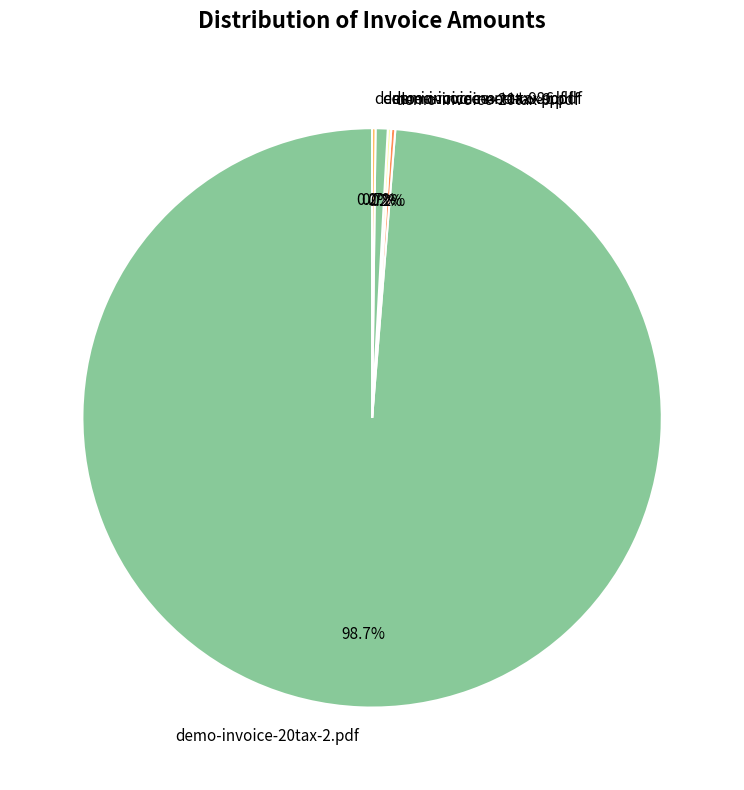

Which slice is the largest?

demo-invoice-20tax-2.pdf